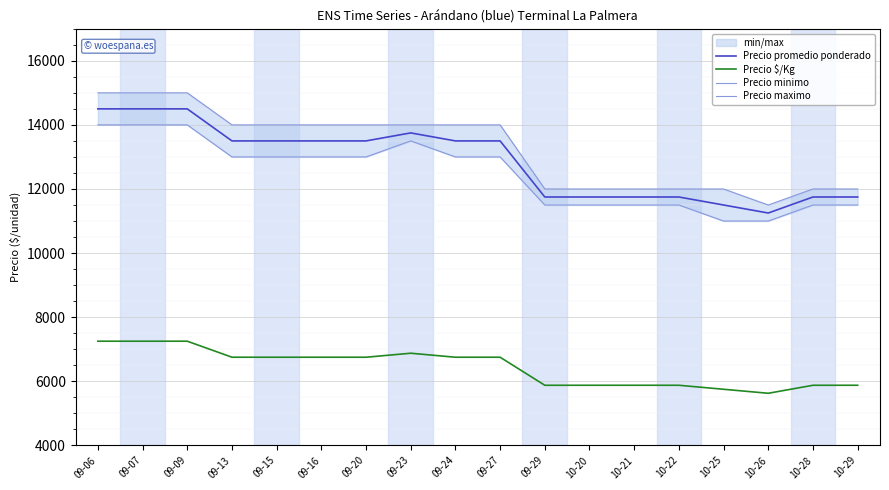

What is the label of the 8th point from the right?

09-29